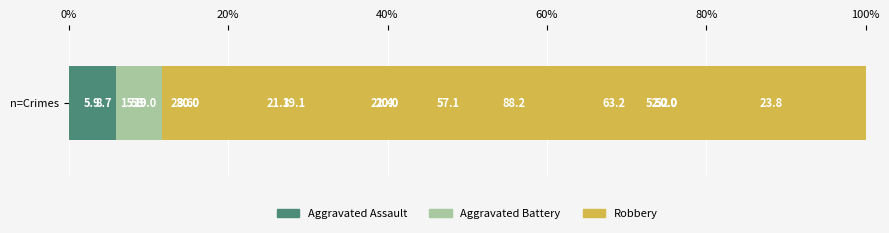

True or false: Aggravated Battery has a value of 37.8 at 100%.

False